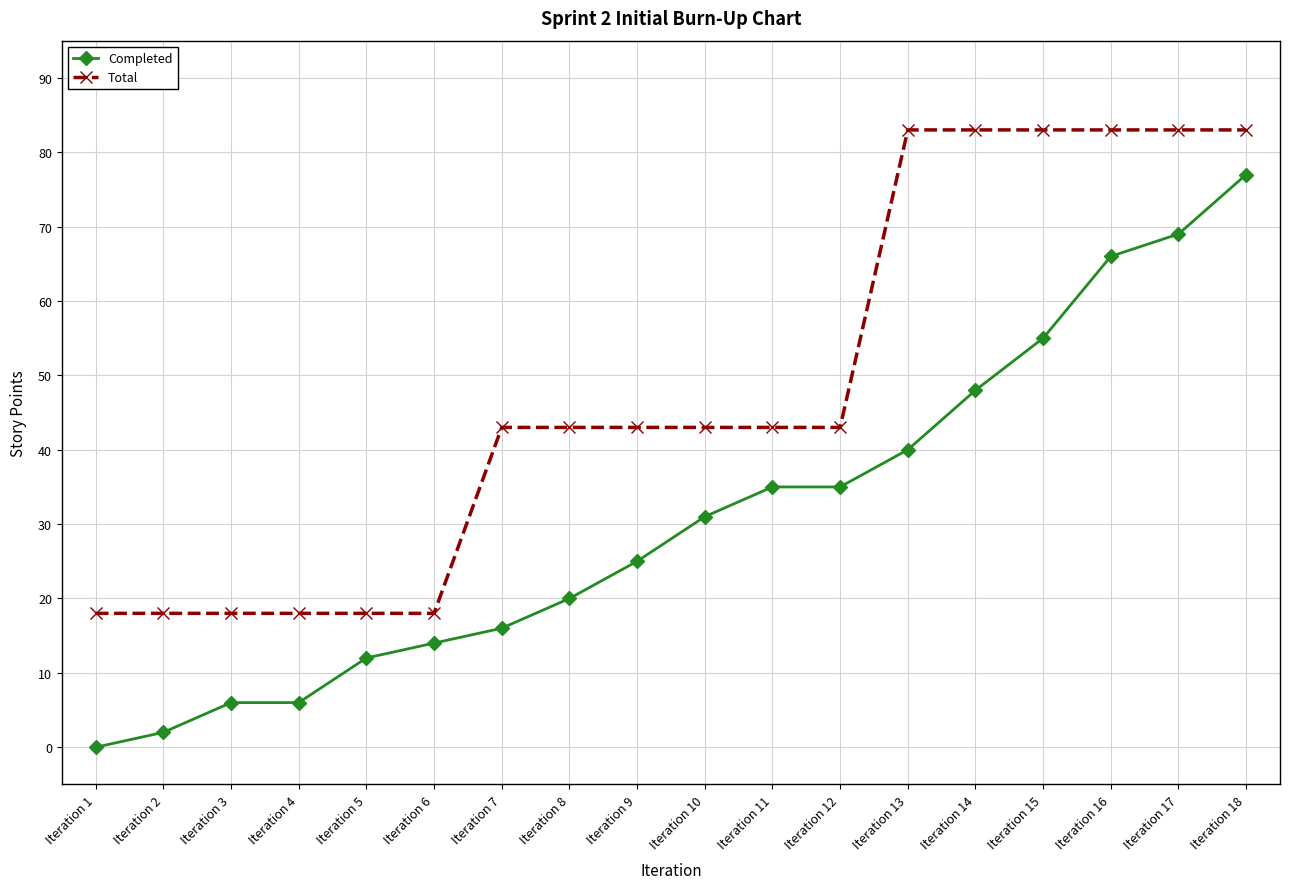

Reading left to right, what are all the values shown in this chart?

Completed: 0	2	6	6	12	14	16	20	25	31	35	35	40	48	55	66	69	77
Total: 18	18	18	18	18	18	43	43	43	43	43	43	83	83	83	83	83	83